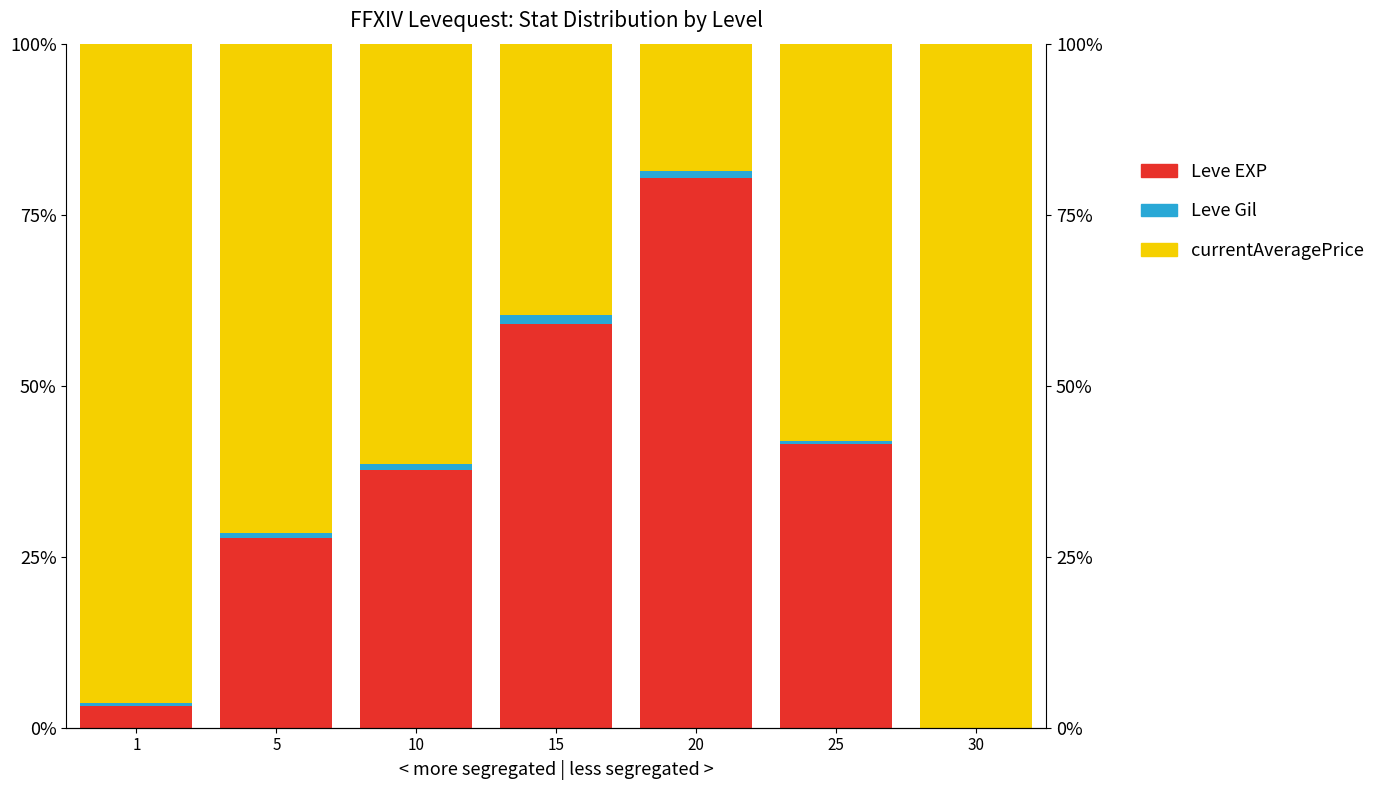

Reading left to right, extract all data points from this chart.

Leve EXP: 0.0	0.3	0.4	0.6	0.8	0.4	0.0
Leve Gil: 0.0	0.0	0.0	0.0	0.0	0.0	0.0
currentAveragePrice: 1.0	0.7	0.6	0.4	0.2	0.6	1.0